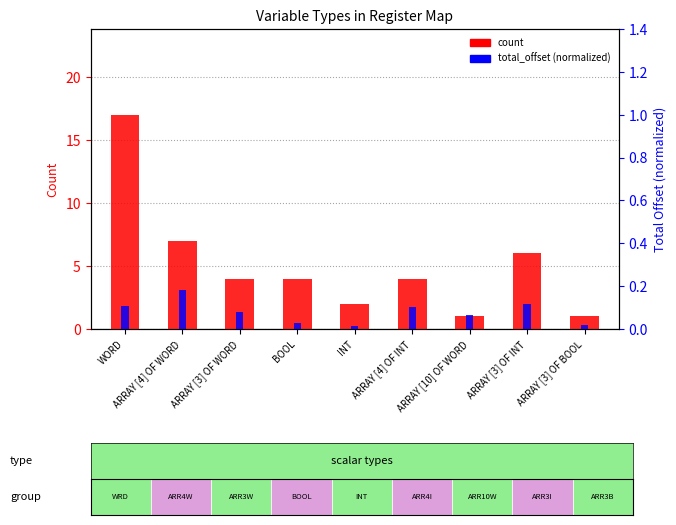

Which category has the highest value across all series?

WORD